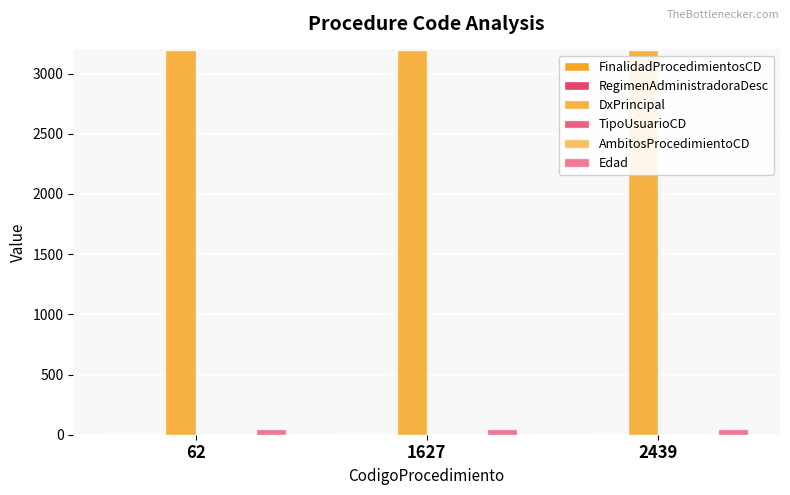

What is the maximum value for DxPrincipal?

3192